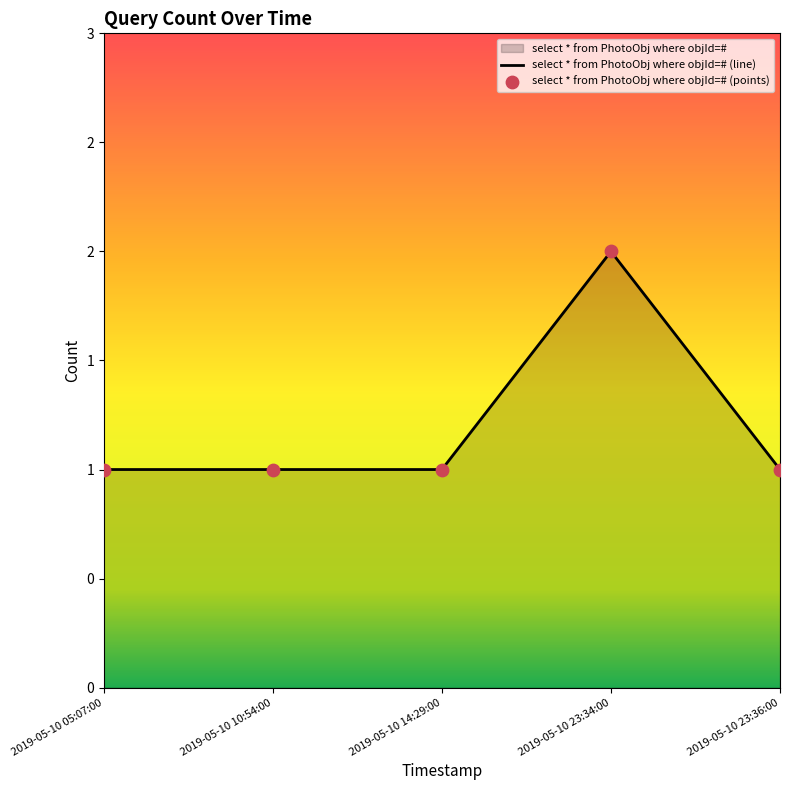

Which has a higher value, 2019-05-10 23:36:00 or 2019-05-10 05:07:00?

2019-05-10 23:36:00